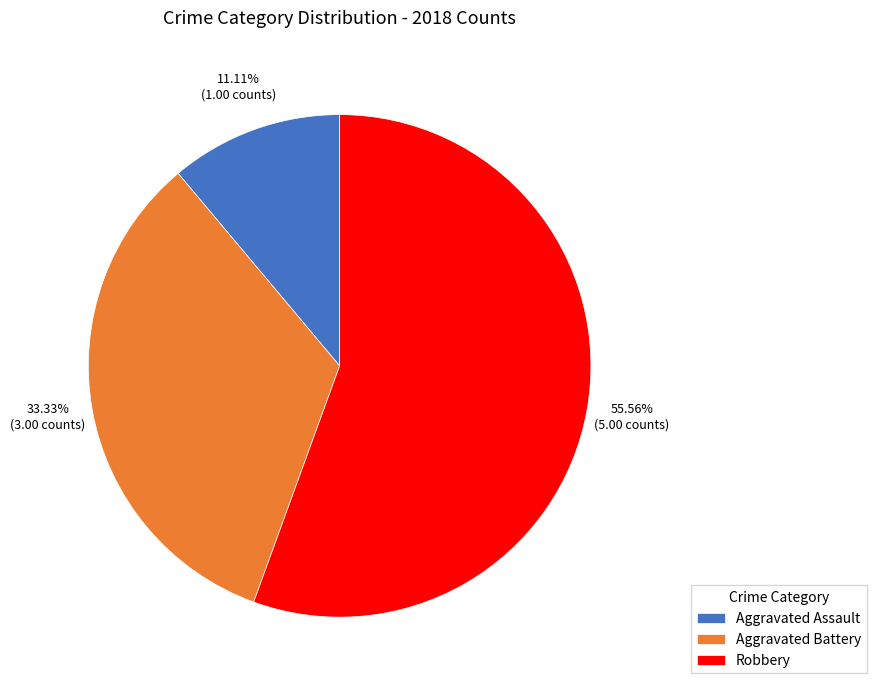

Is it true that Robbery is 56% of the pie?

True